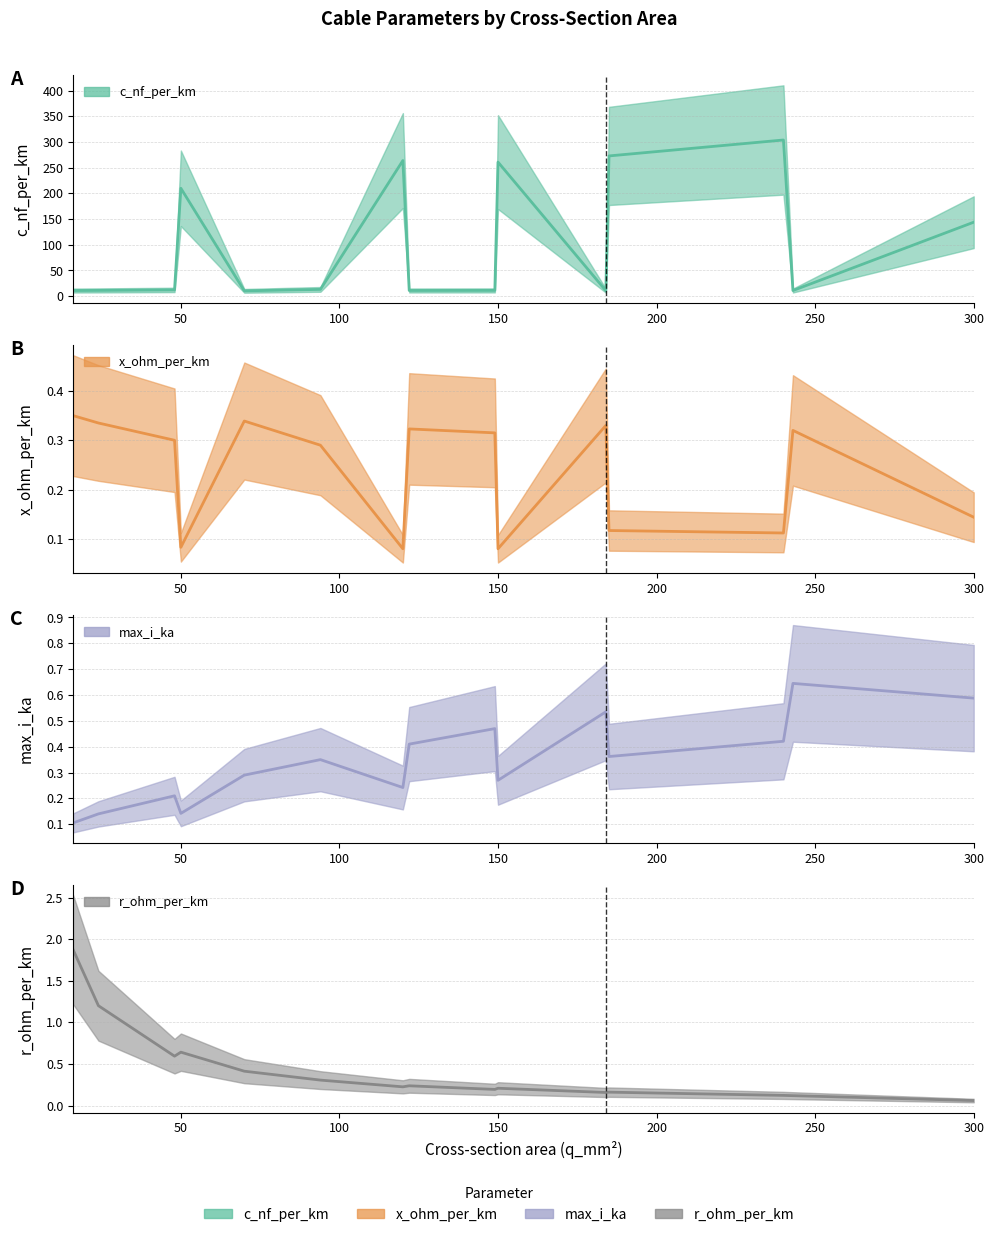

Which category has the highest value in the r_ohm_per_km series?

16